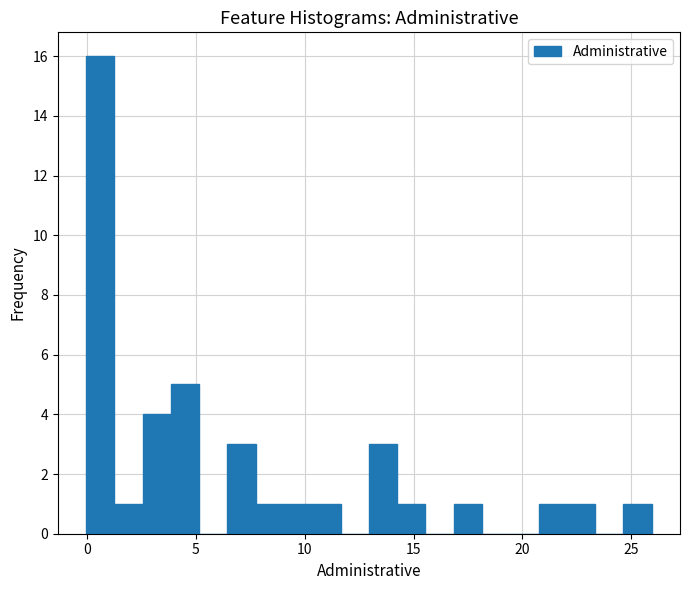

Around what value on the x-axis is the tallest bar? Give the approximate position of its centre, as read against the axis.

0.5